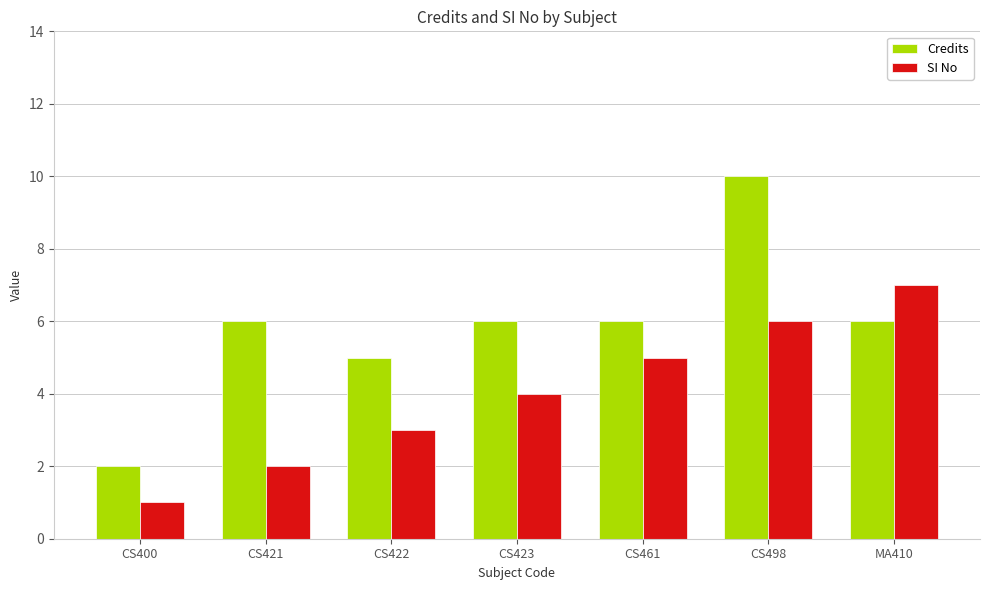

What are all the series names shown in the legend?

Credits, SI No